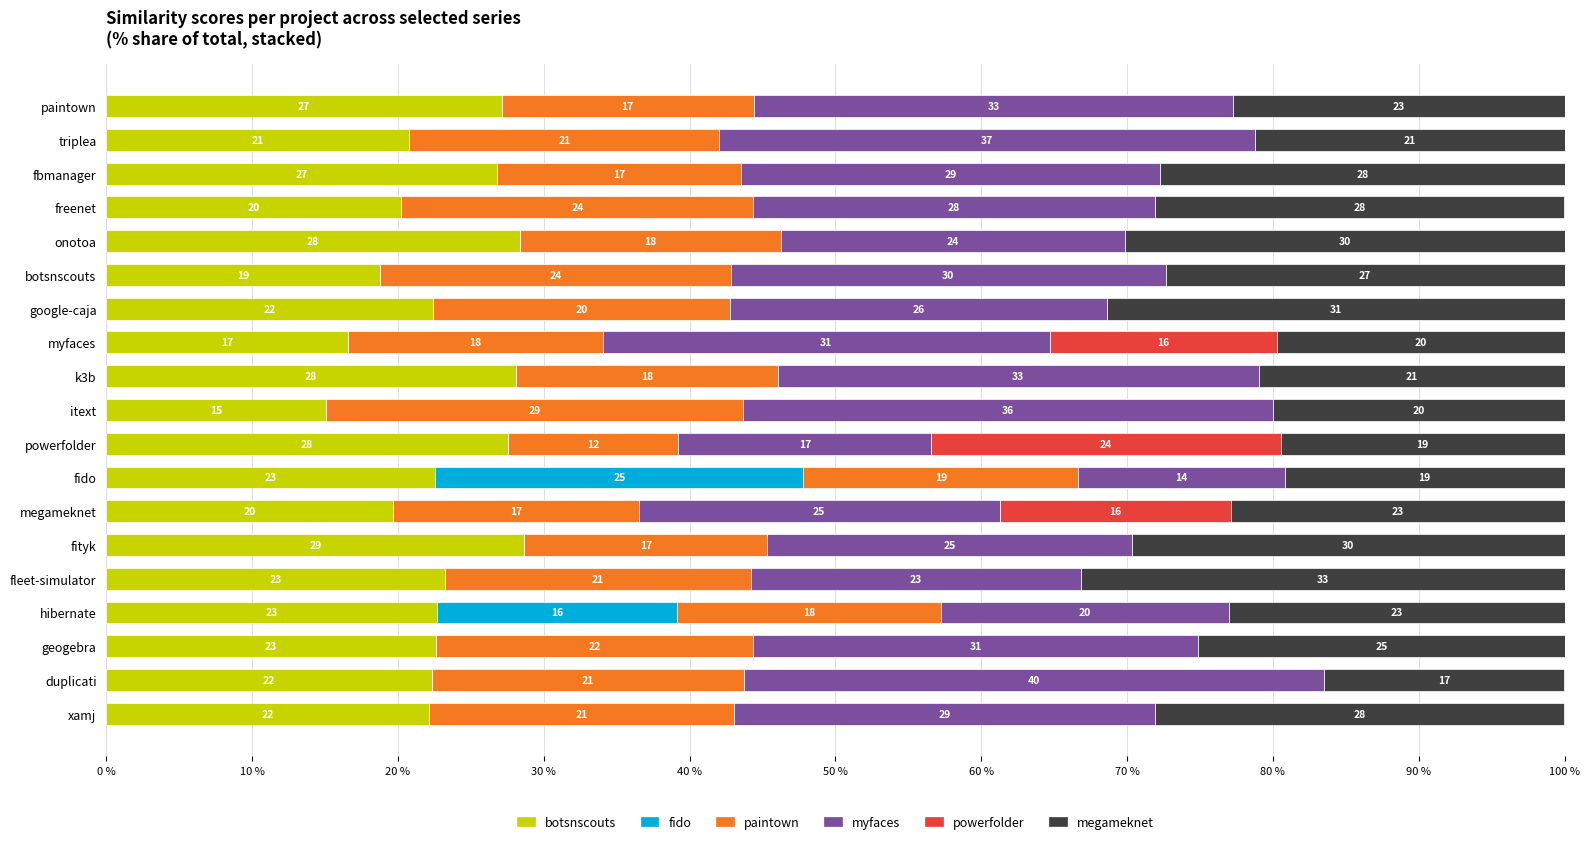

What is the total value across all series at k3b?

100.0